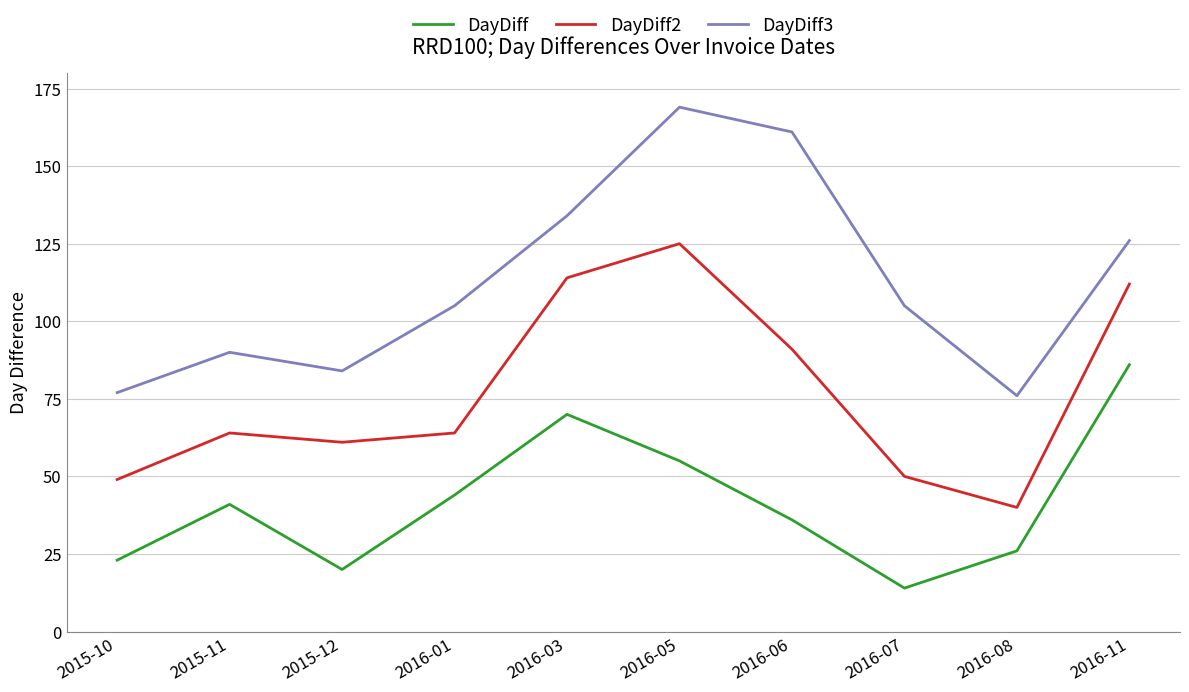

Rank the series at 2015-10 from highest to lowest value.

DayDiff3, DayDiff2, DayDiff